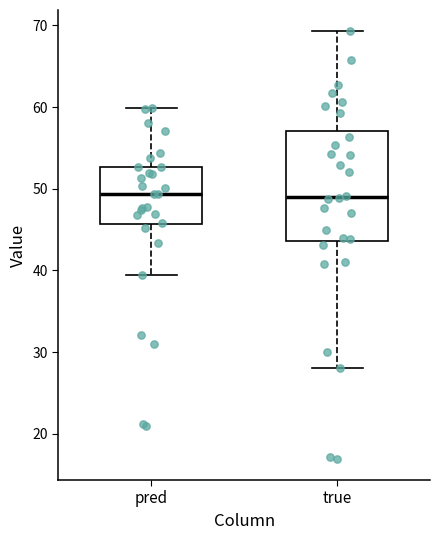

Comparing the boxes themselves (not the whiskers), which one is the tallest?

true